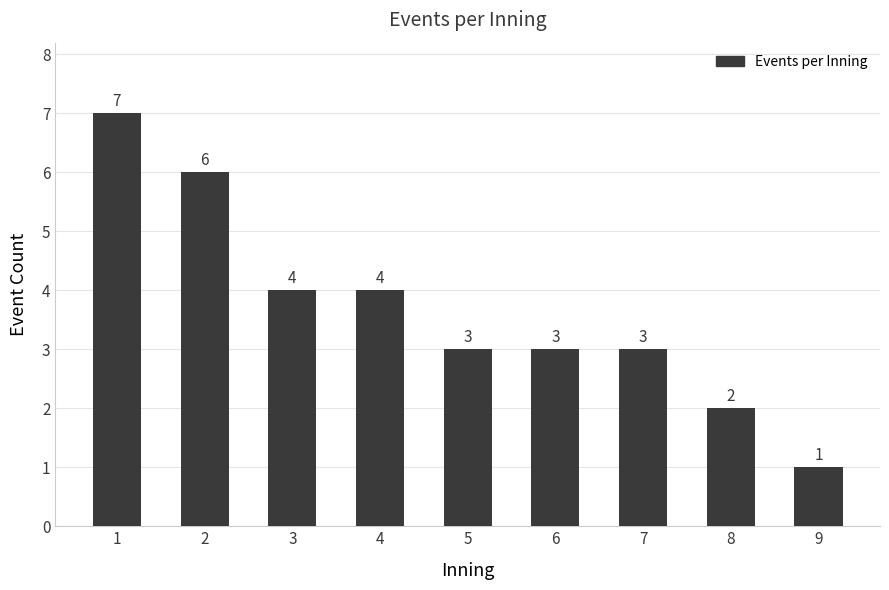

Which has a higher value, 3 or 1?

1